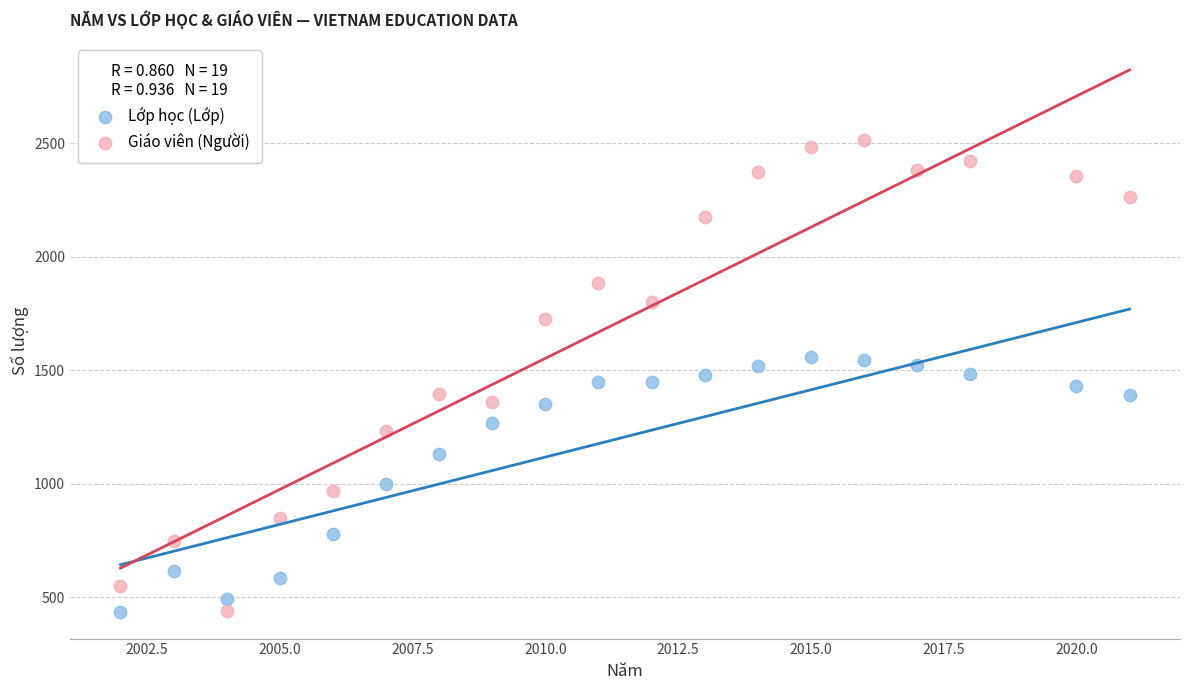

Which series reaches the maximum Y coordinate?

Giáo viên (Người)